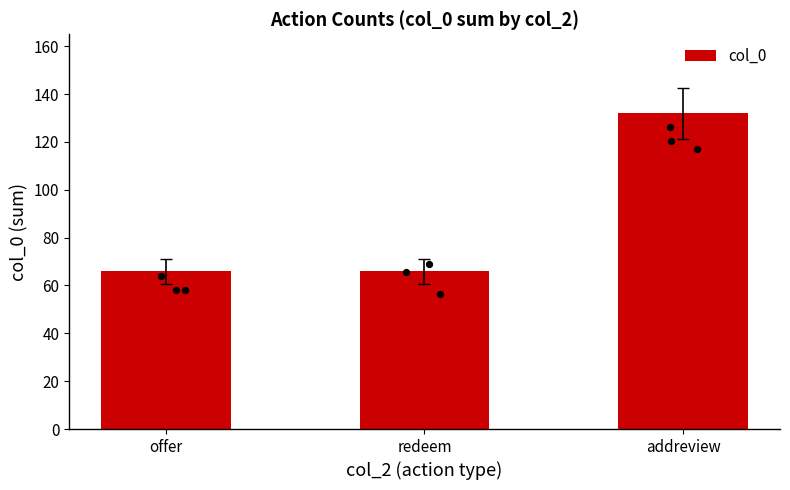

Between offer and addreview, which is larger?

addreview